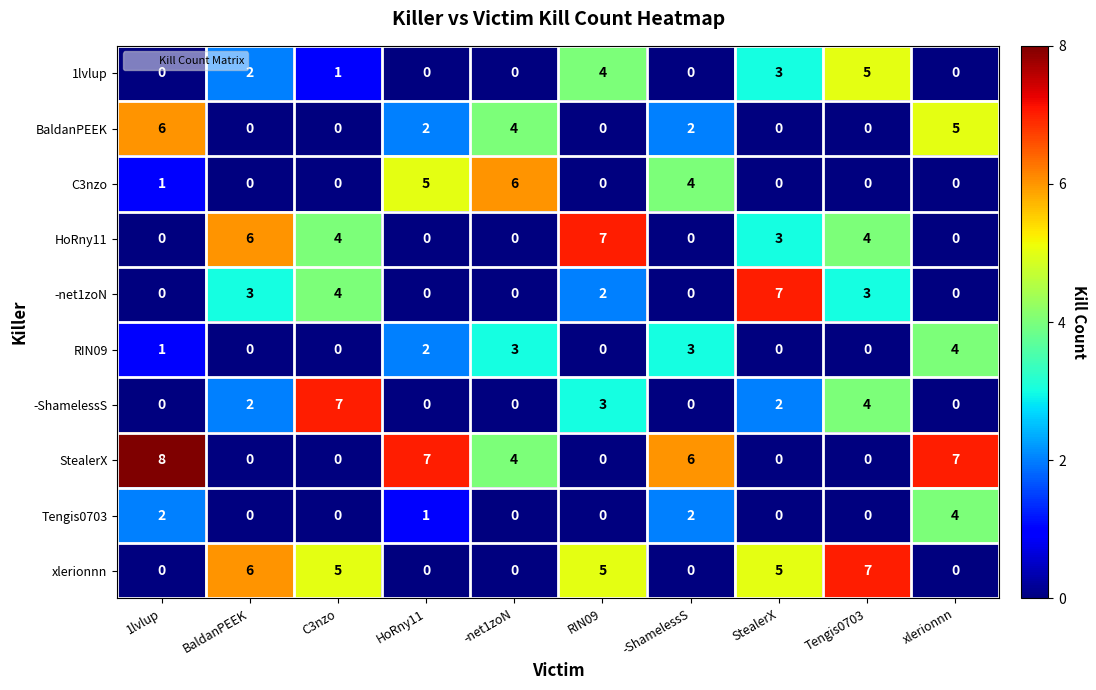

At which category is the sum across all series the highest?

Tengis0703